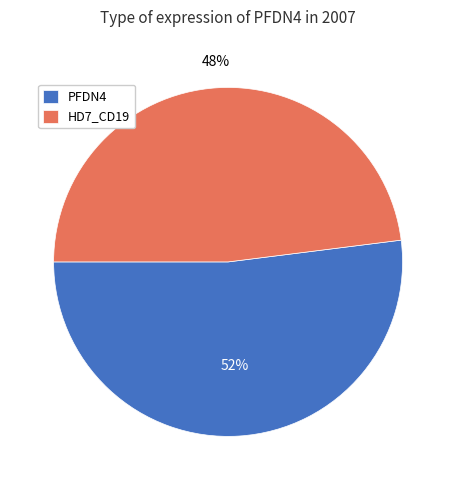

To the nearest percent, what percentage of the pie is PFDN4?

52%